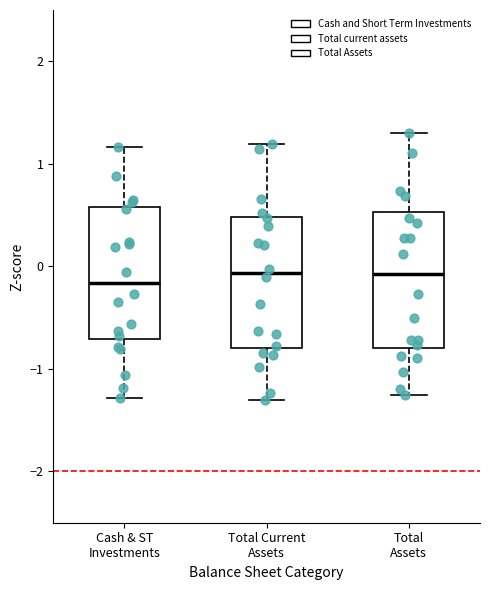

Reading left to right, transcribe this box plot: for each box, give where its median line is, the range the box spans, and where its two whiskers end, as read against the y-axis. The values are not printed on the chart, so give them approximately, as read against the axis.

Cash & ST Investments: median -0.2, box -0.7 to 0.6, whiskers -1.3 to 1.2
Total Current Assets: median -0.1, box -0.8 to 0.5, whiskers -1.3 to 1.2
Total Assets: median -0.1, box -0.8 to 0.5, whiskers -1.3 to 1.3